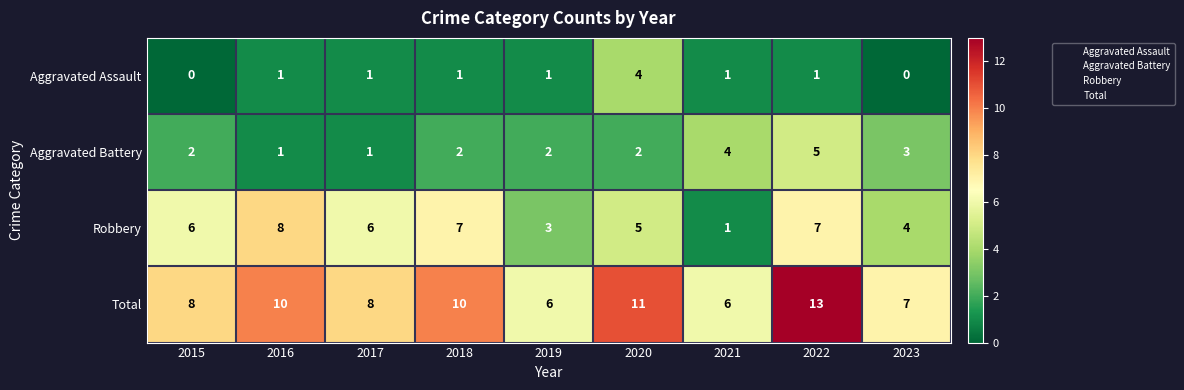

What value does the Total series have at 2022?

13